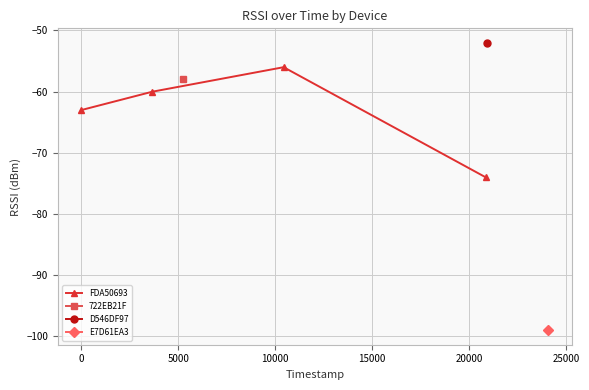

How many interior local peaks does the FDA50693 series have?

1